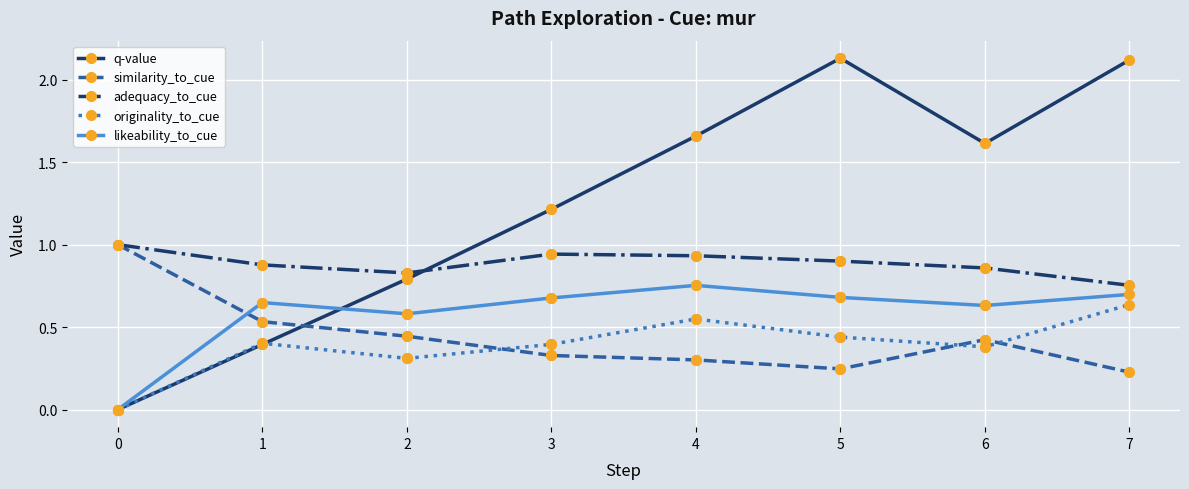

What is the average value of the similarity_to_cue series?

0.5